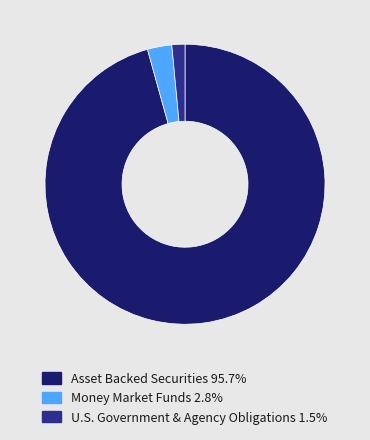

Do Money Market Funds 2.8% and U.S. Government & Agency Obligations 1.5% together represent more than half of the pie?

No